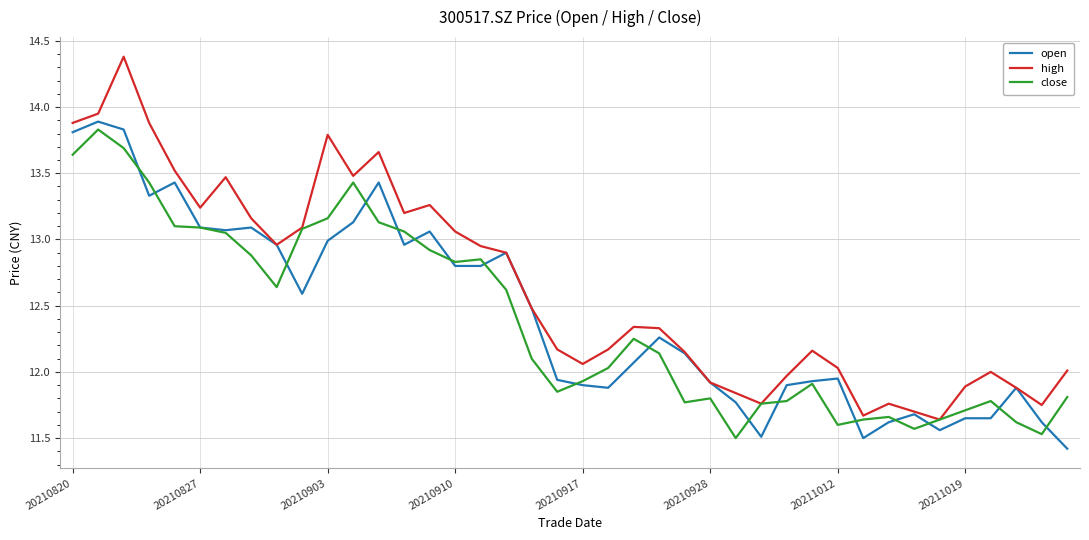

Which series has the largest total across all categories?

high